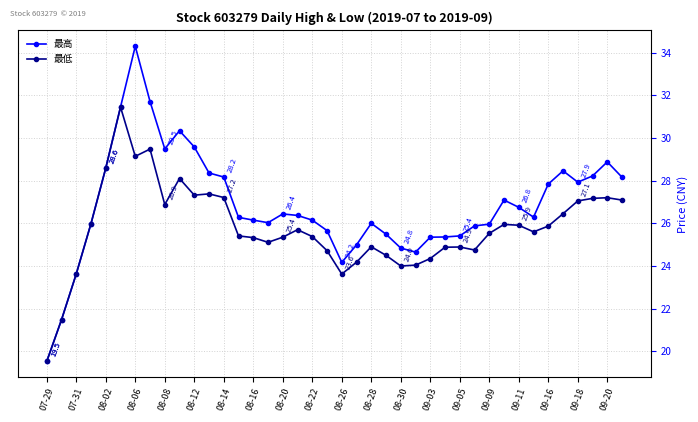

Which series has the widest spread of values?

最高